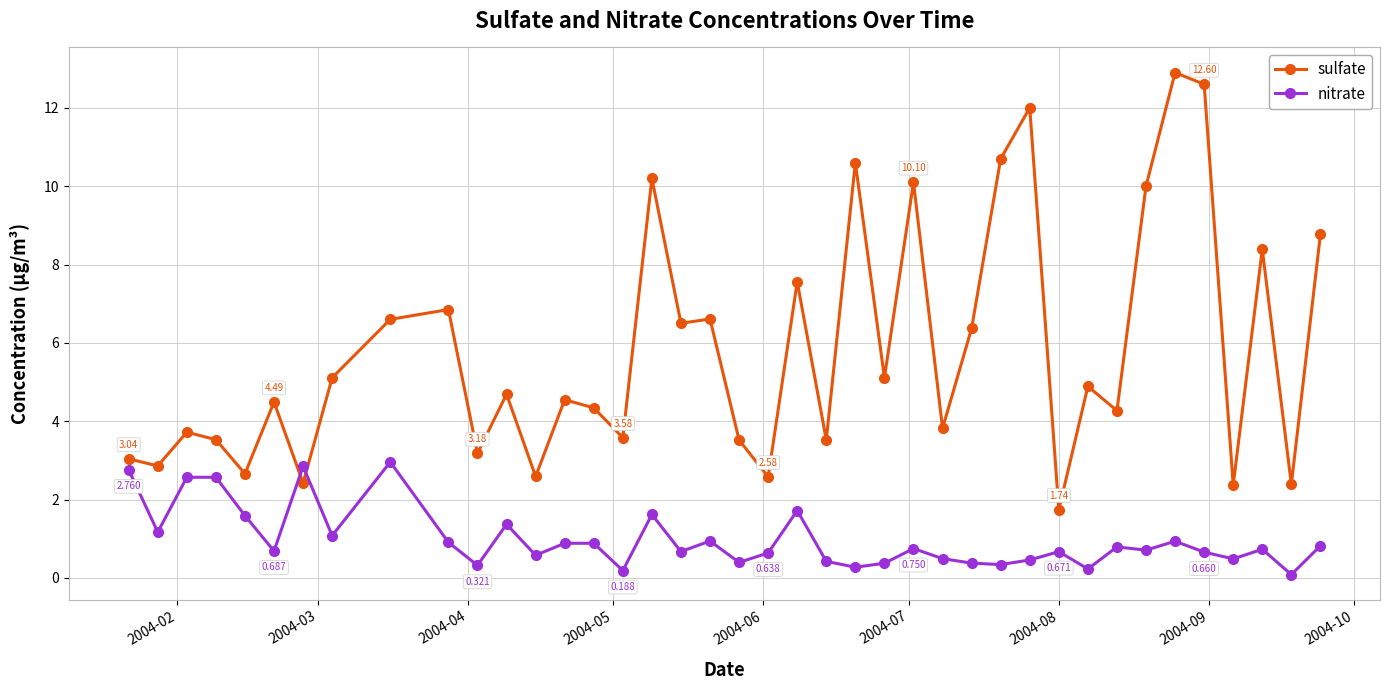

Which series has the largest range (max minus min)?

sulfate